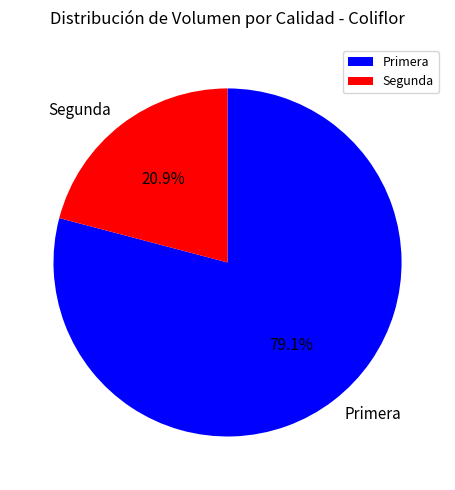

Is there a majority slice in this chart?

Yes